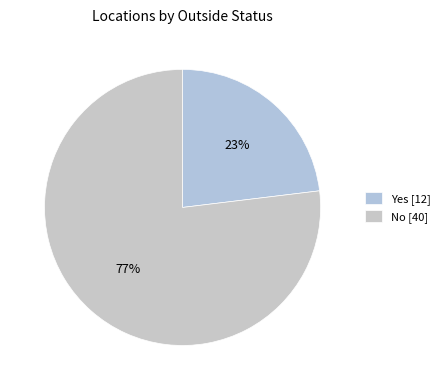

Approximately how many times larger is the value at Yes compared to No?

0.3